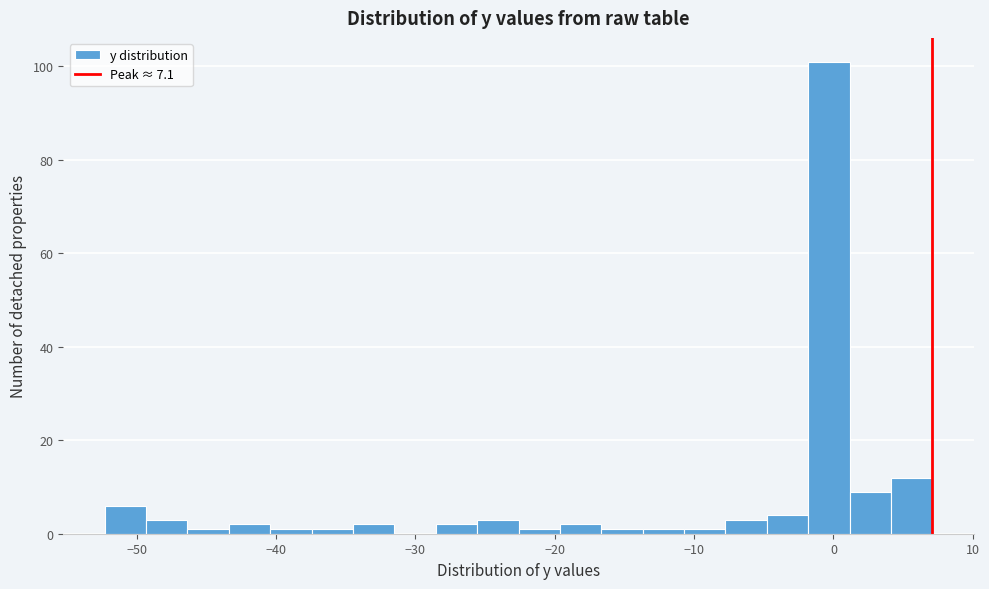

Around what value on the x-axis is the tallest bar? Give the approximate position of its centre, as read against the axis.

0